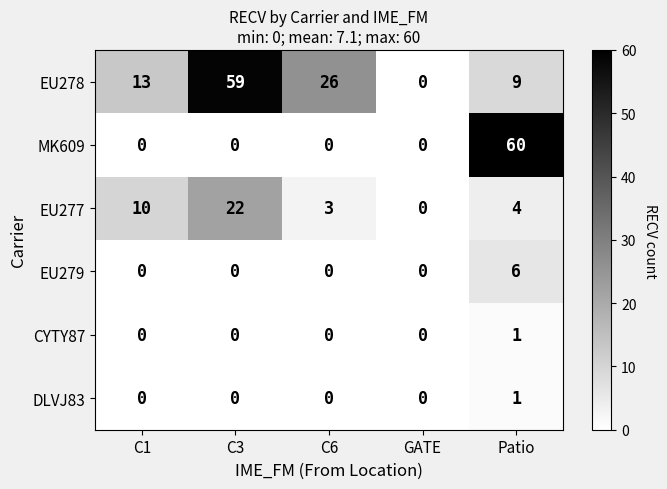

How many distinct data groups are displayed?

6